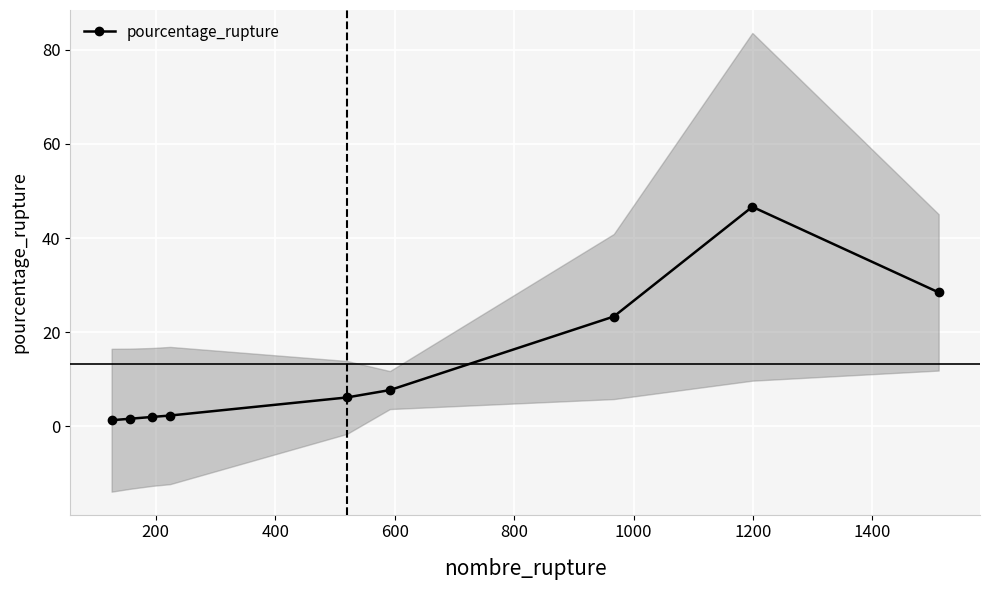

What is the maximum value for pourcentage_rupture?

46.6